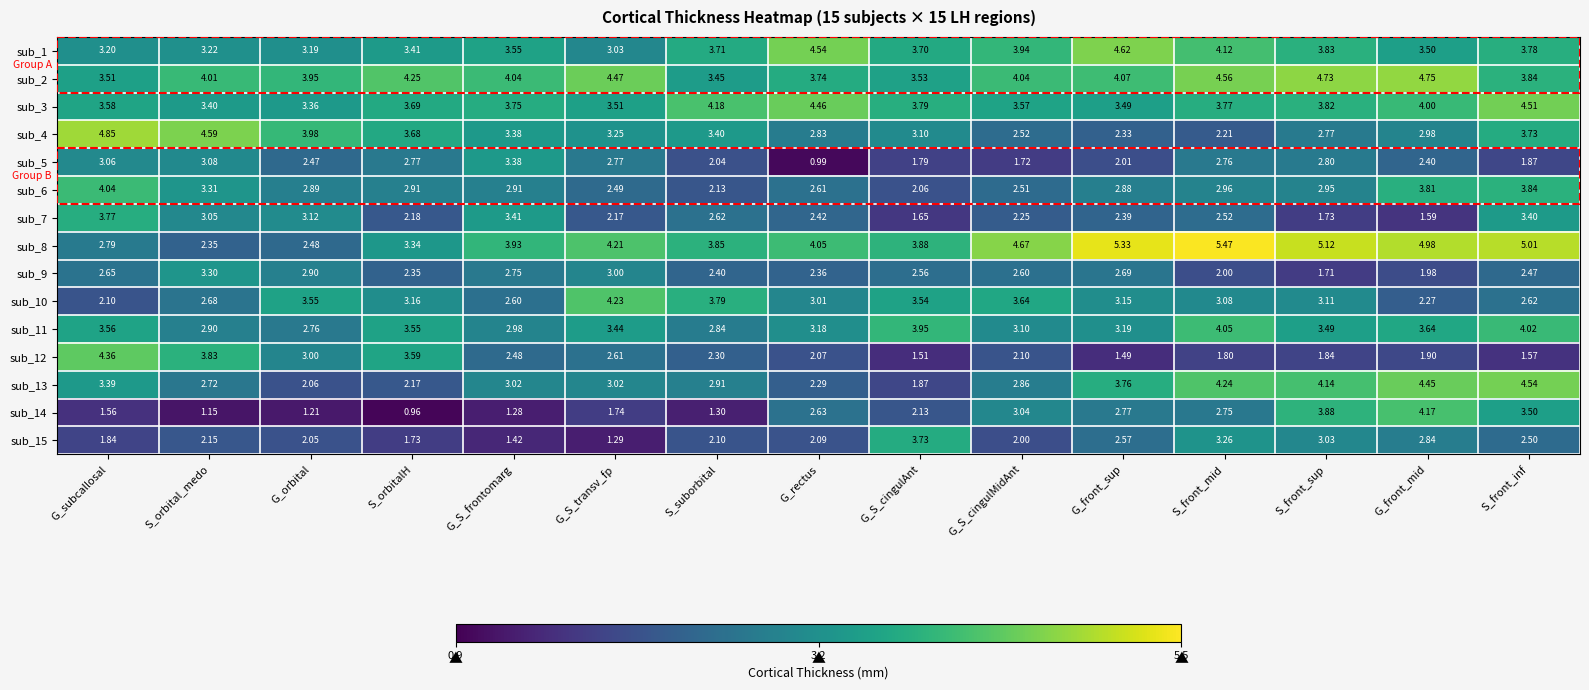

At which label does sub_2 reach its peak?

G_front_mid